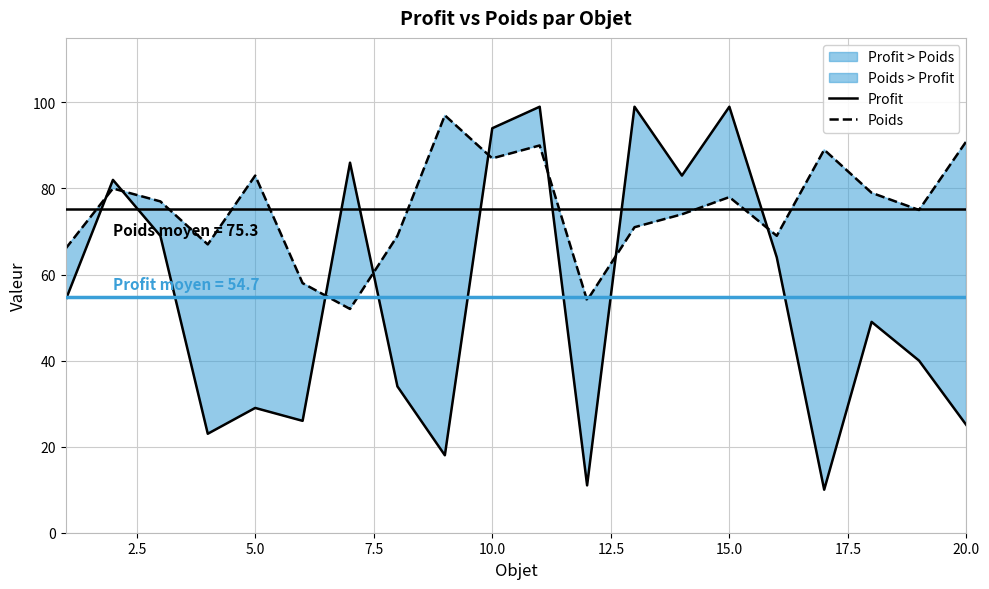

After their last crossing, which series has the higher values: Profit or Poids?

Poids